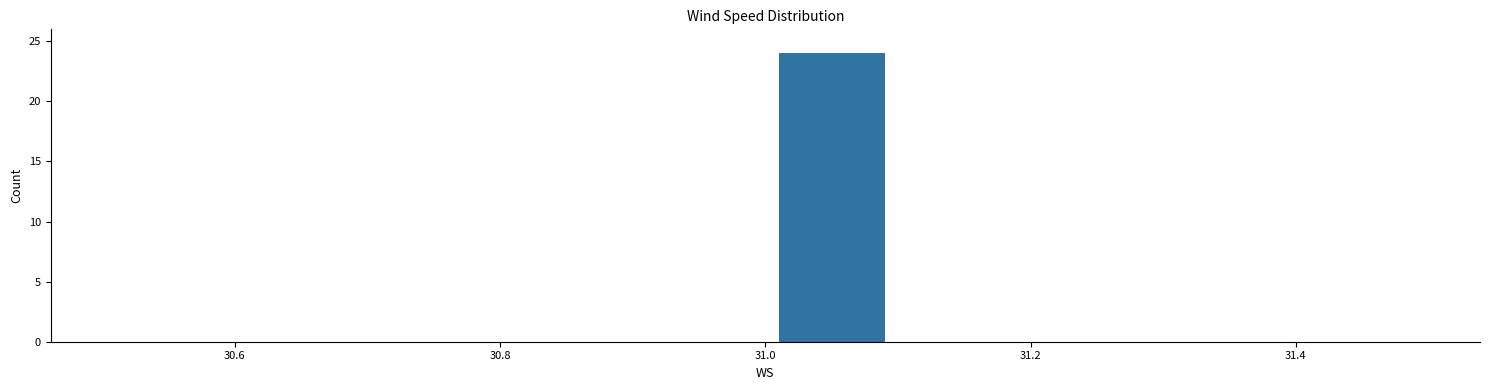

Over which range of the x-axis is the bar tallest?

31.0 to 31.1